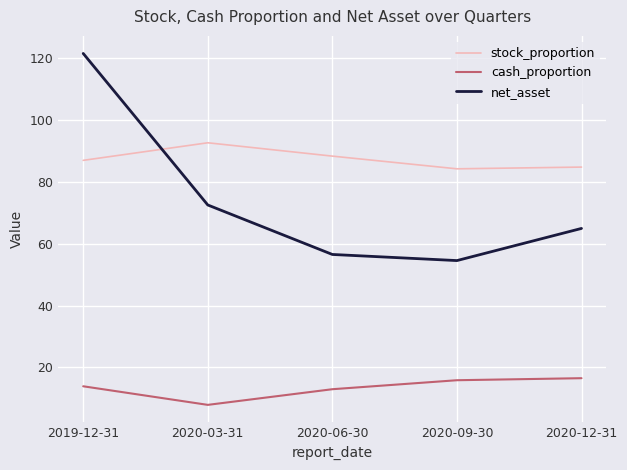

Between 2020-03-31 and 2020-06-30, which series saw the biggest shift?

net_asset